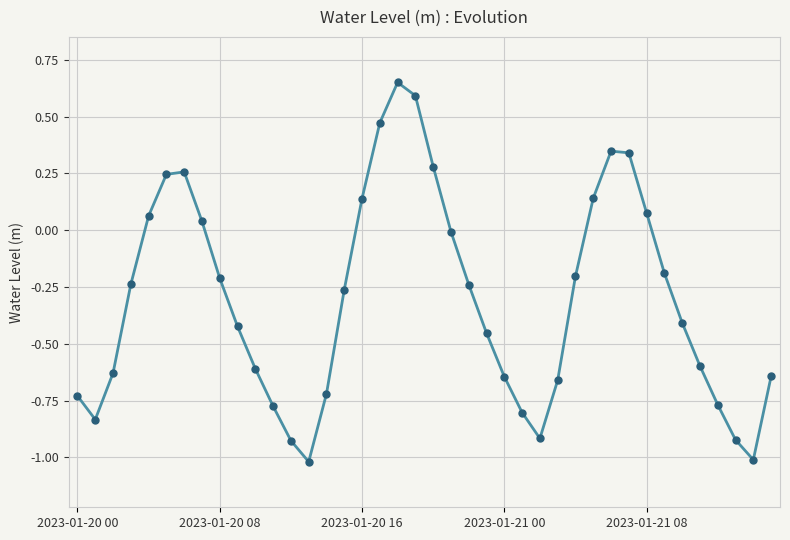

What is the sum of all values?

-12.2